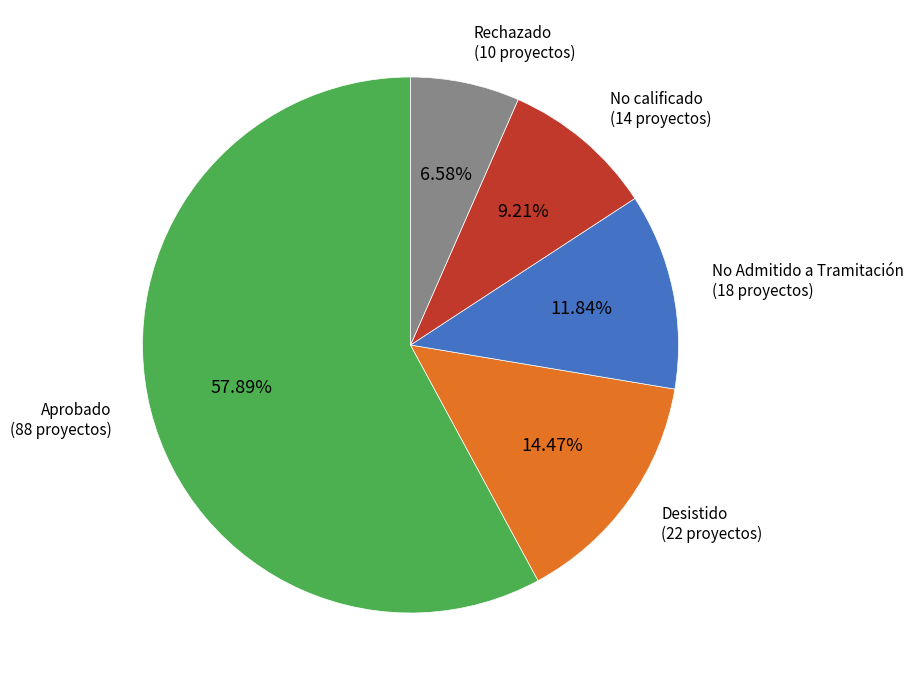

Is there any slice that represents more than half of the pie?

Yes